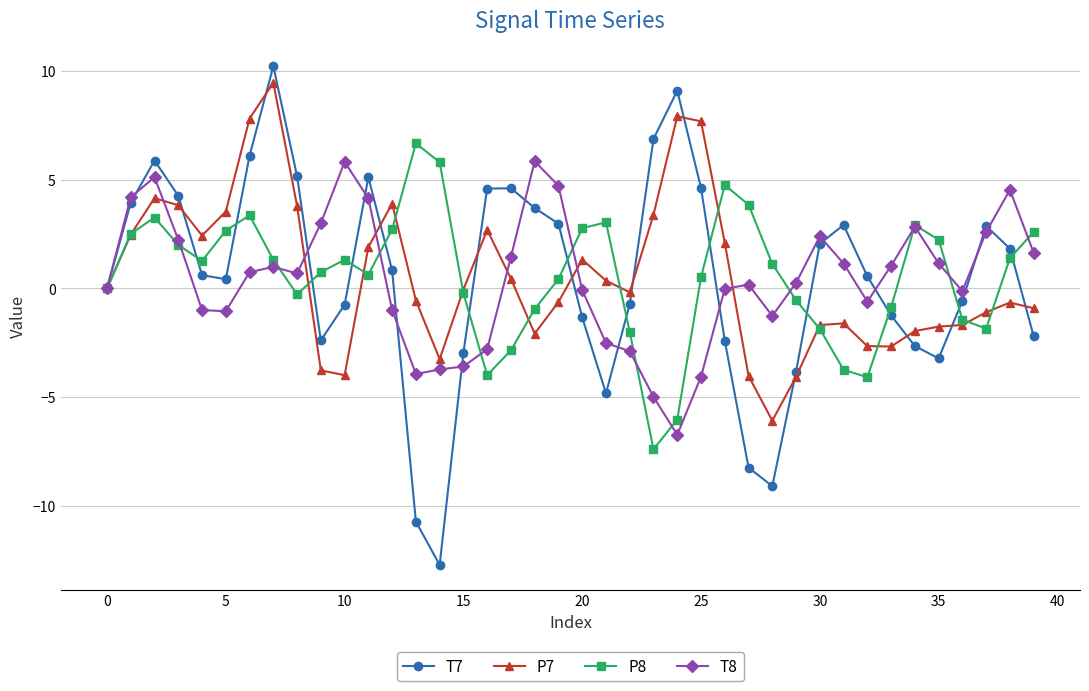

How many interior local valleys does the P8 series have?

7